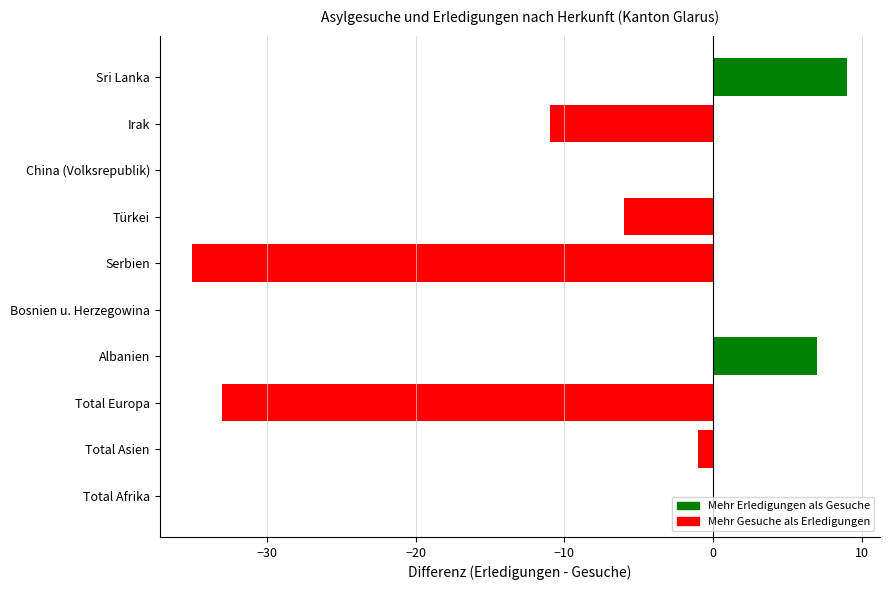

Where is the data nearest to the value -13?

Irak